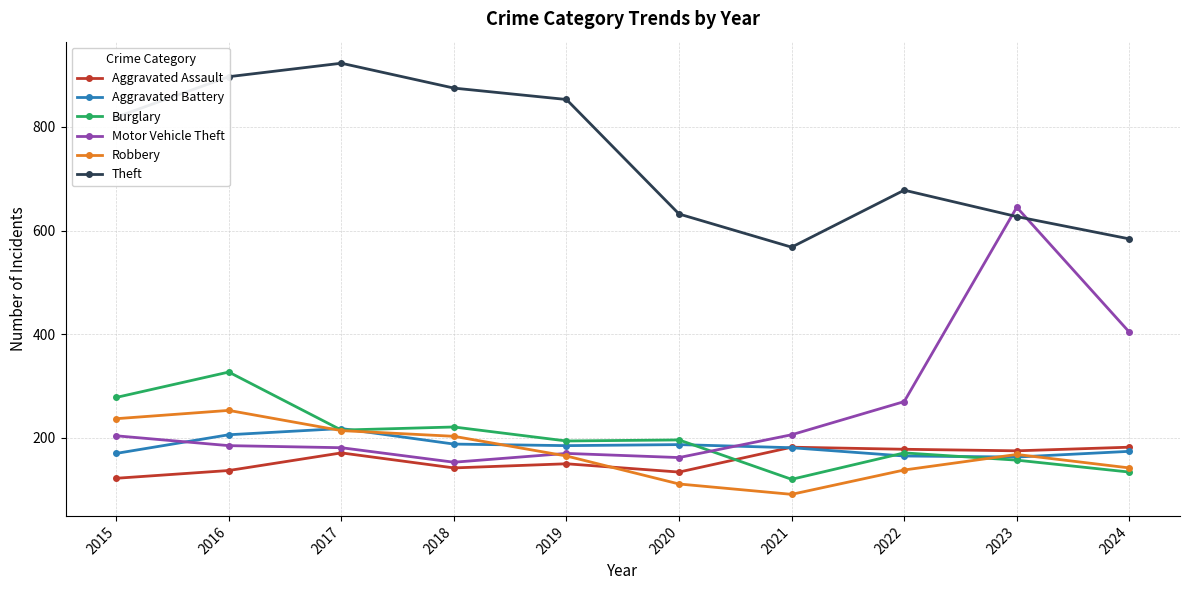

Which category has the lowest value in the Robbery series?

2021